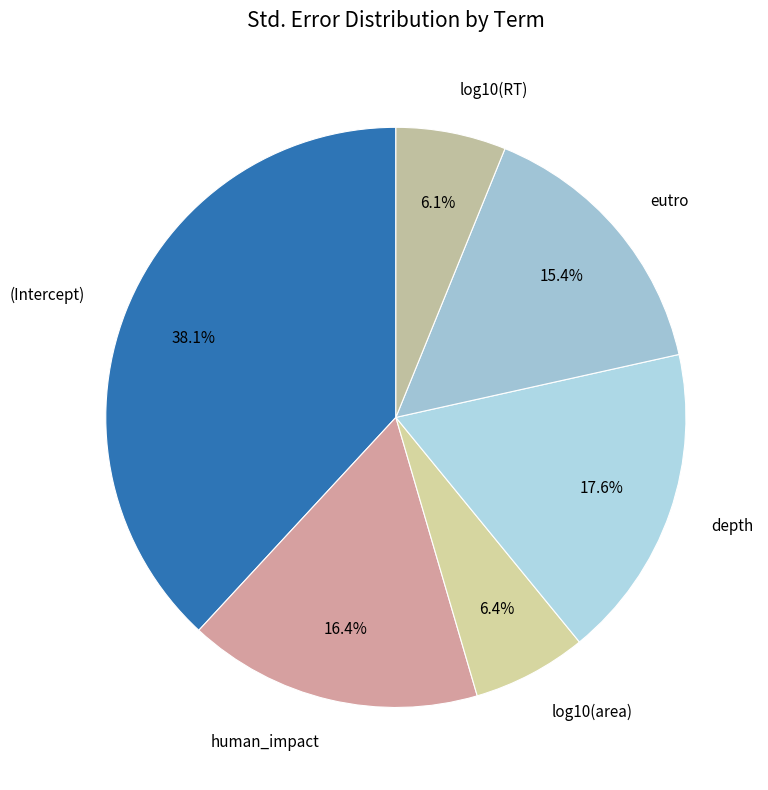

How many segments does this pie chart have?

6